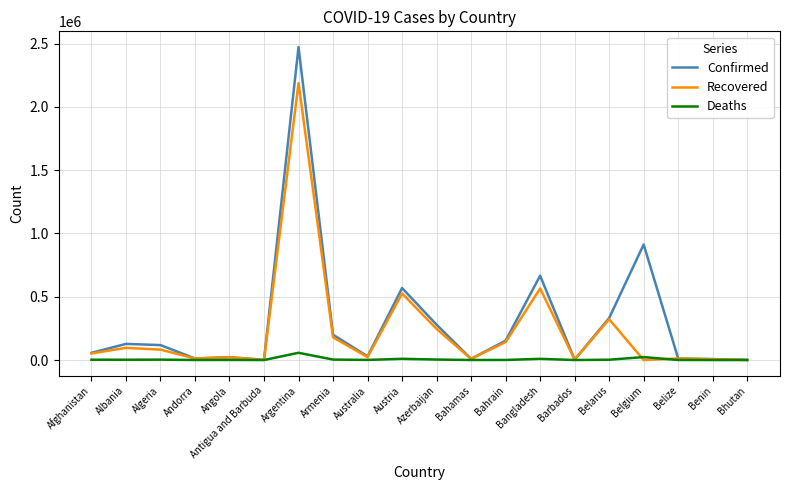

Where does the Deaths series first go above 2297?

Afghanistan